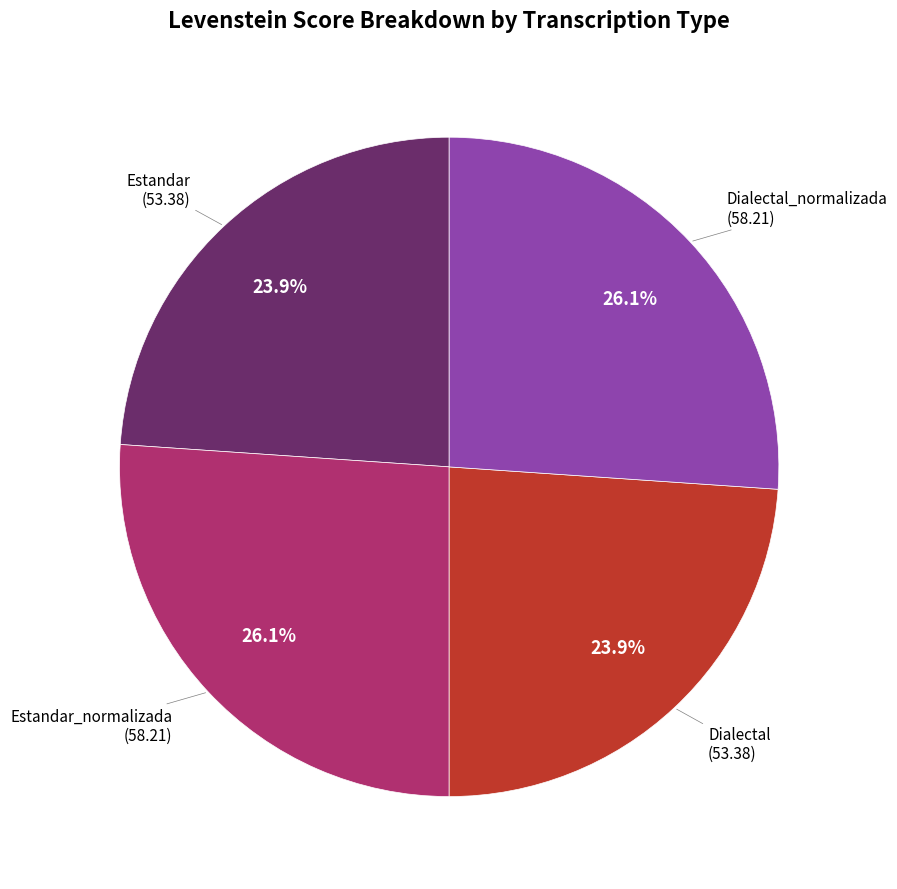

Does any single category account for the majority?

No